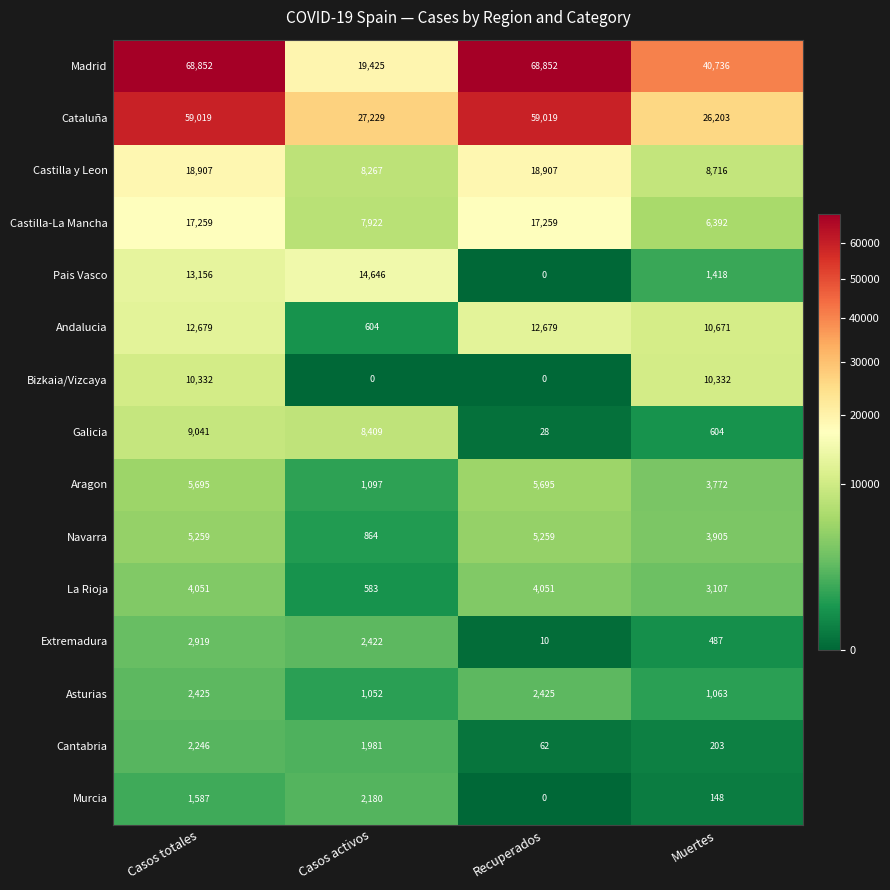

True or false: Navarra has a value of 5259 at Casos totales.

True